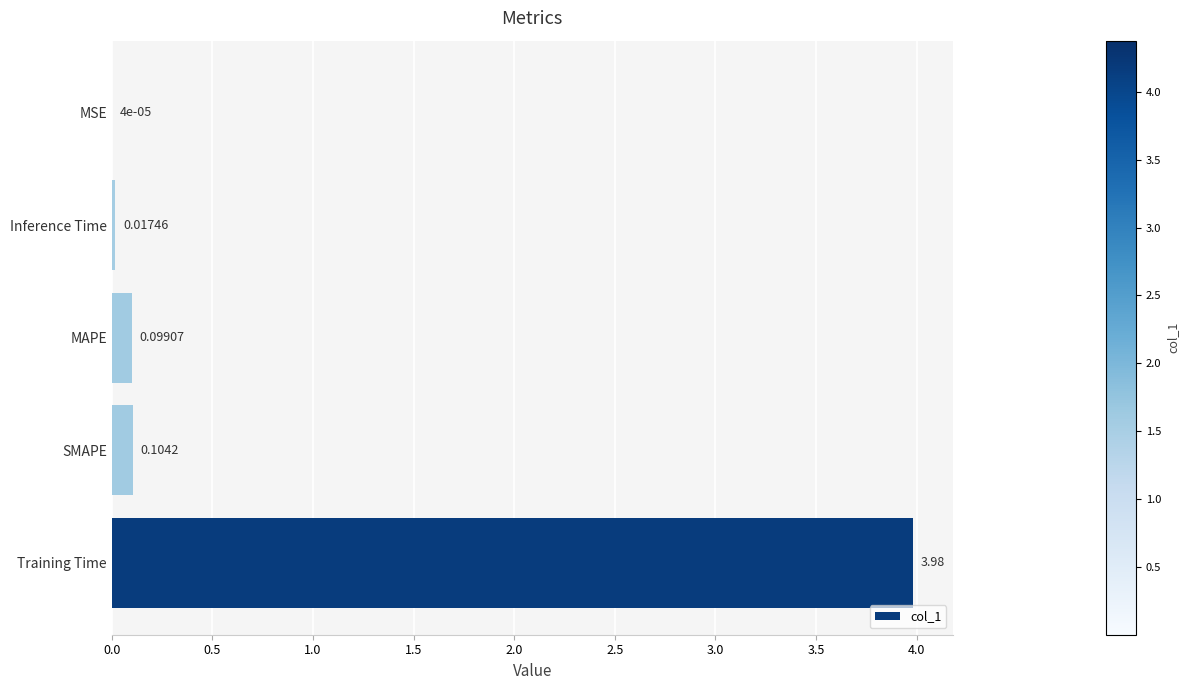

What is the sum of the values at Training Time and SMAPE?

4.1